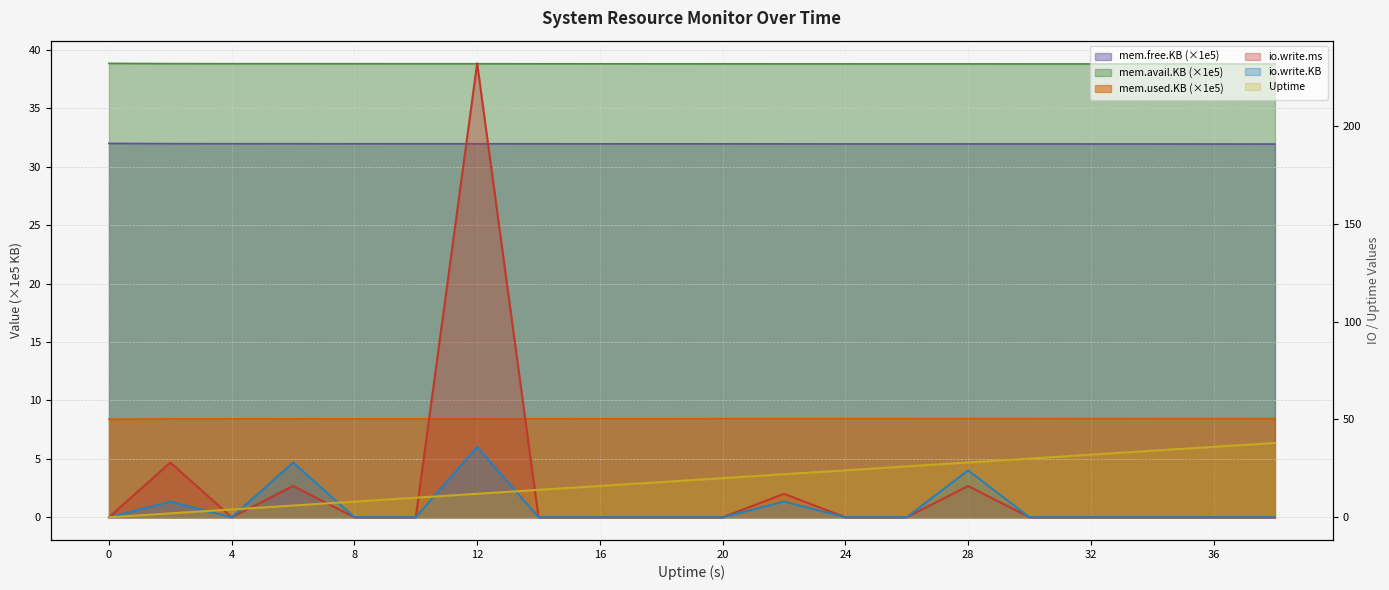

What are all the series names shown in the legend?

mem.avail.KB, mem.used.KB, mem.free.KB, io.write.ms, io.write.KB, Uptime